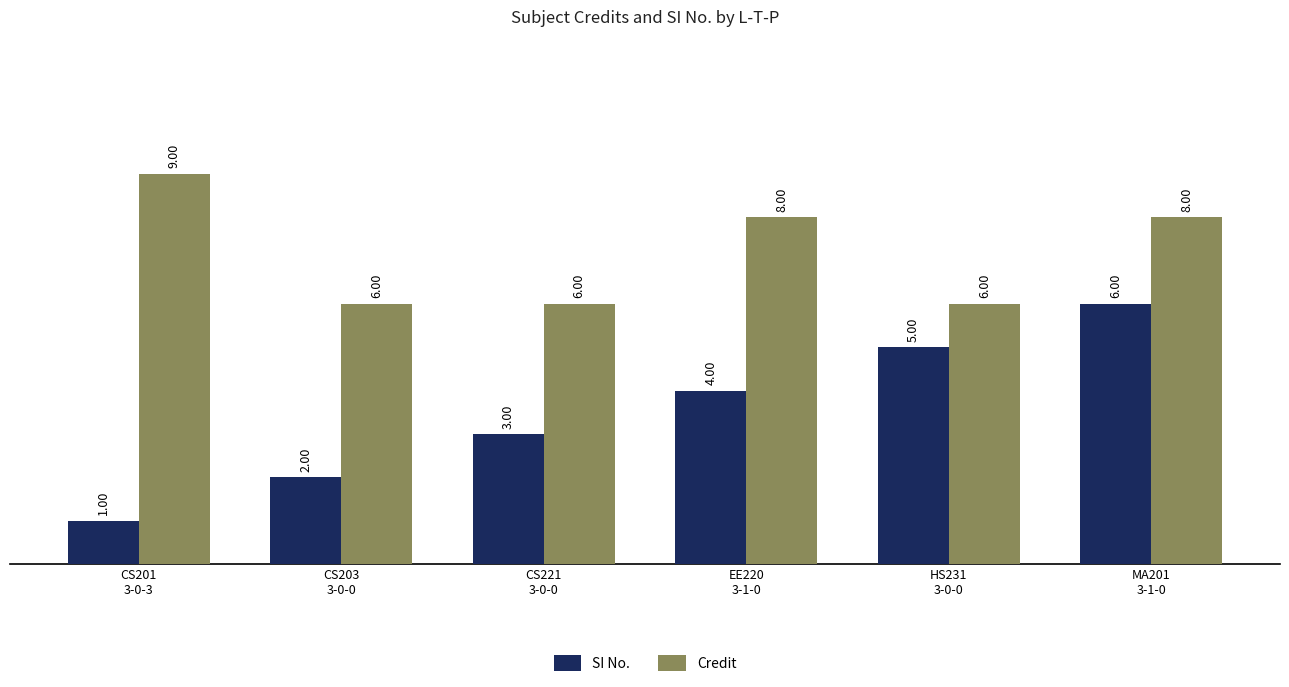

How many categories are shown in the chart?

6